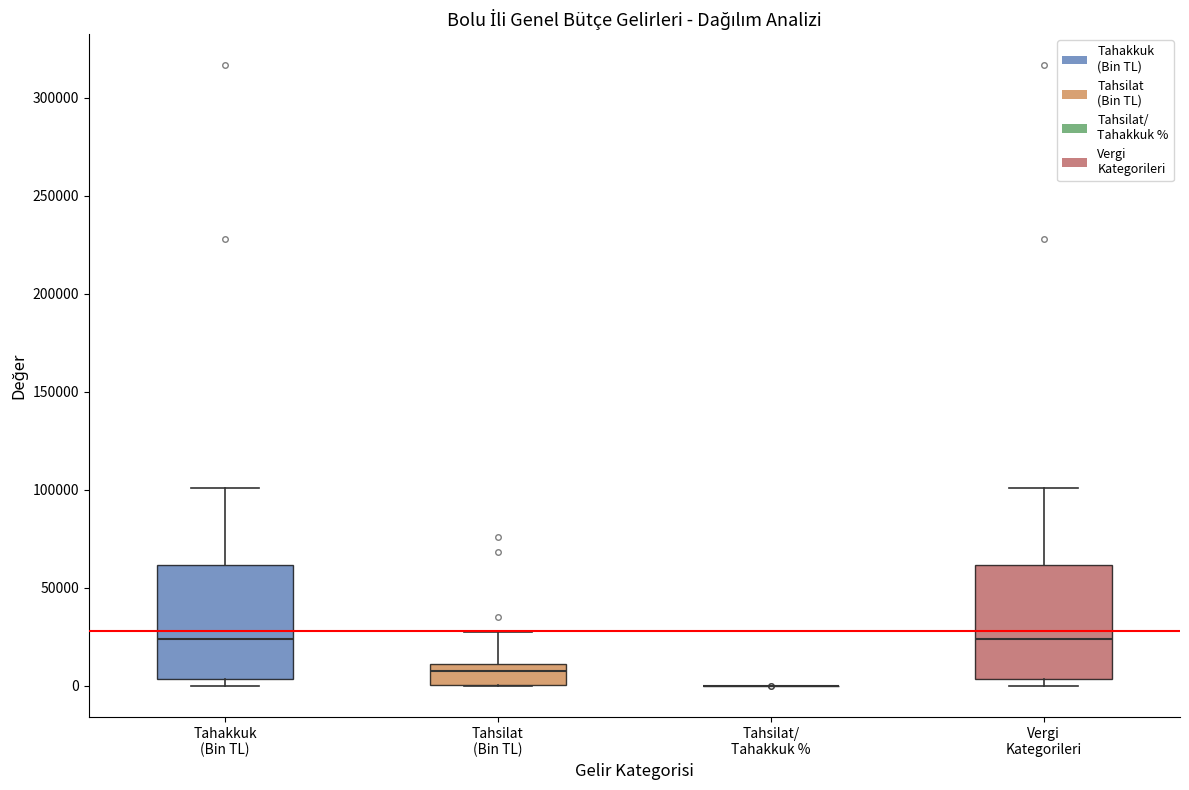

Reading left to right, read every box against the y-axis: the position of its median line, the range the box covers, and the ends of its whiskers. The values are not printed on the chart, so give them approximately, as read against the axis.

Tahakkuk (Bin TL): median 25000, box 5000 to 60000, whiskers 0 to 100000
Tahsilat (Bin TL): median 5000, box 0 to 10000, whiskers 0 to 25000
Tahsilat/ Tahakkuk %: box collapsed to a line at 0, whiskers 0 to 0
Vergi Kategorileri: median 25000, box 5000 to 60000, whiskers 0 to 100000